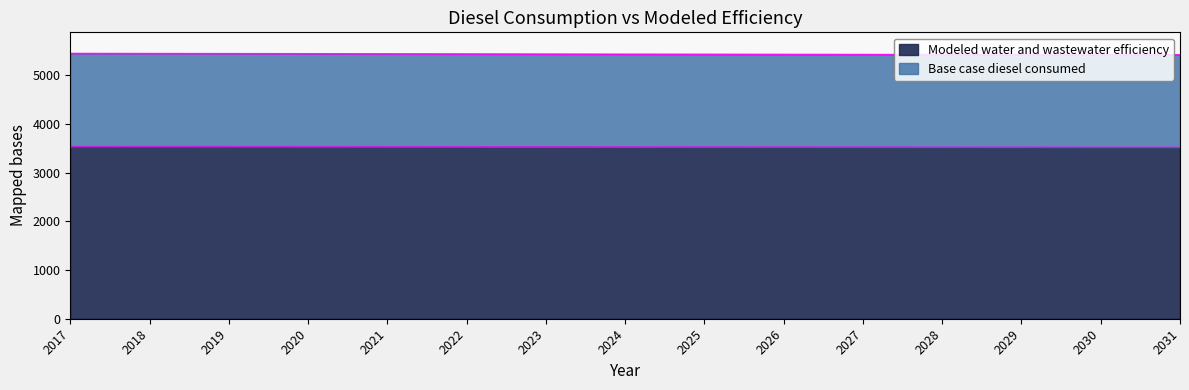

Rank the series at 2029 from lowest to highest value.

Modeled water and wastewater efficiency, Base case diesel consumed